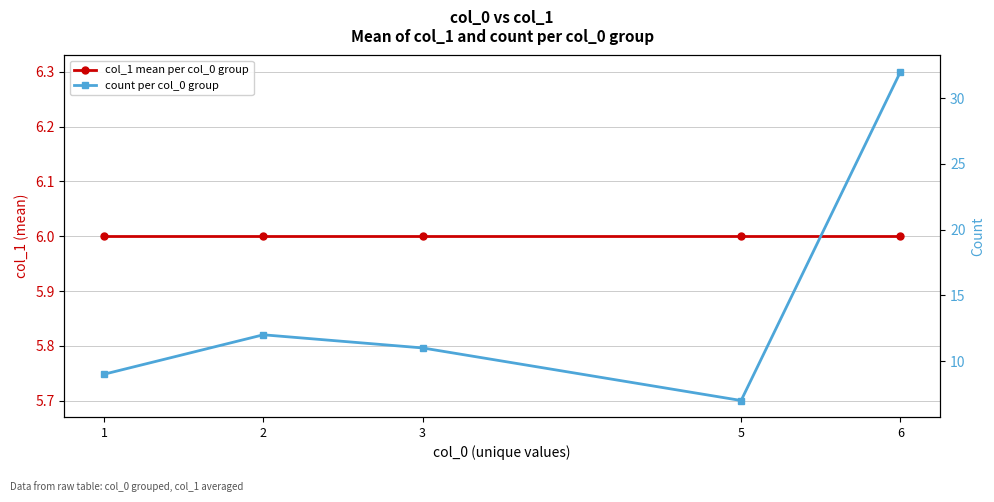

Which series has the largest total across all categories?

count per col_0 group